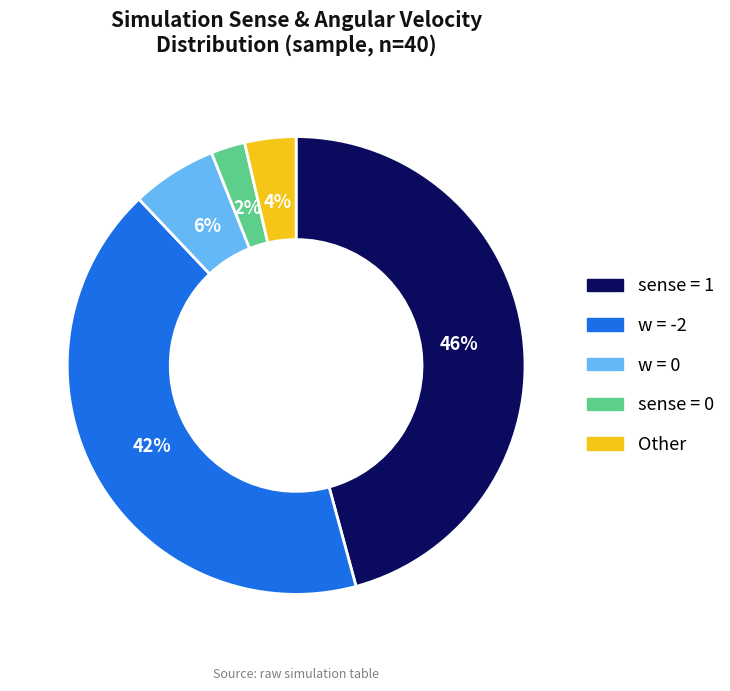

To the nearest percent, what is the average slice percentage?

20%